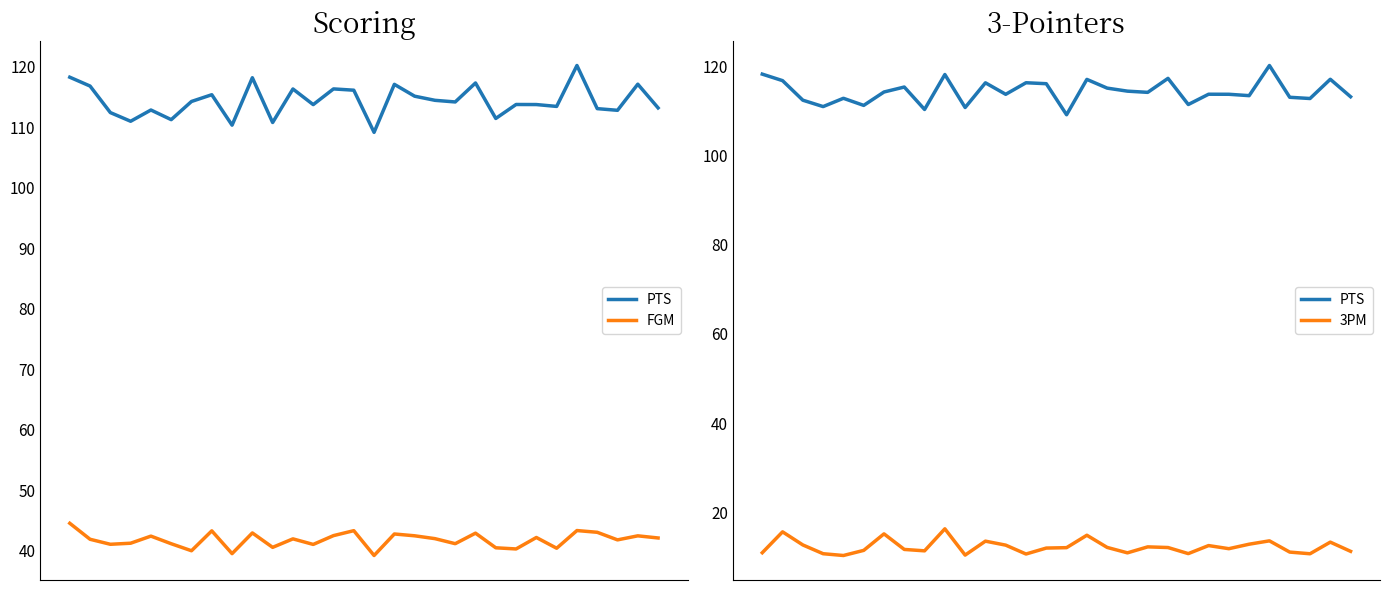

How many lines are shown in the chart?

3